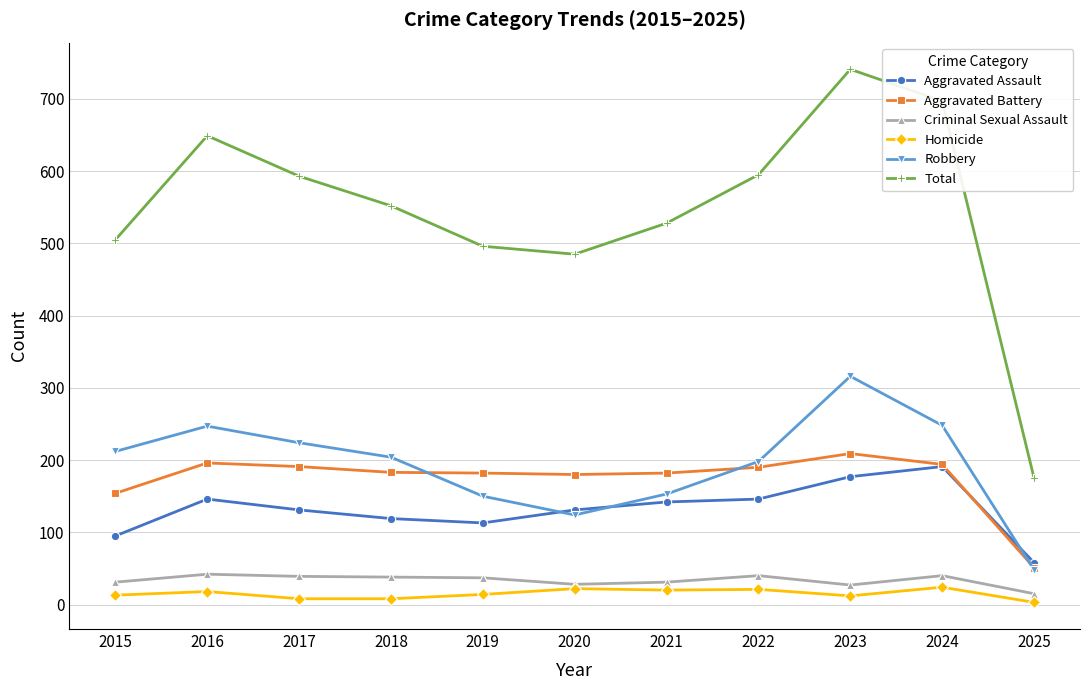

What is the spread (max minus min) of values at 2016?

631